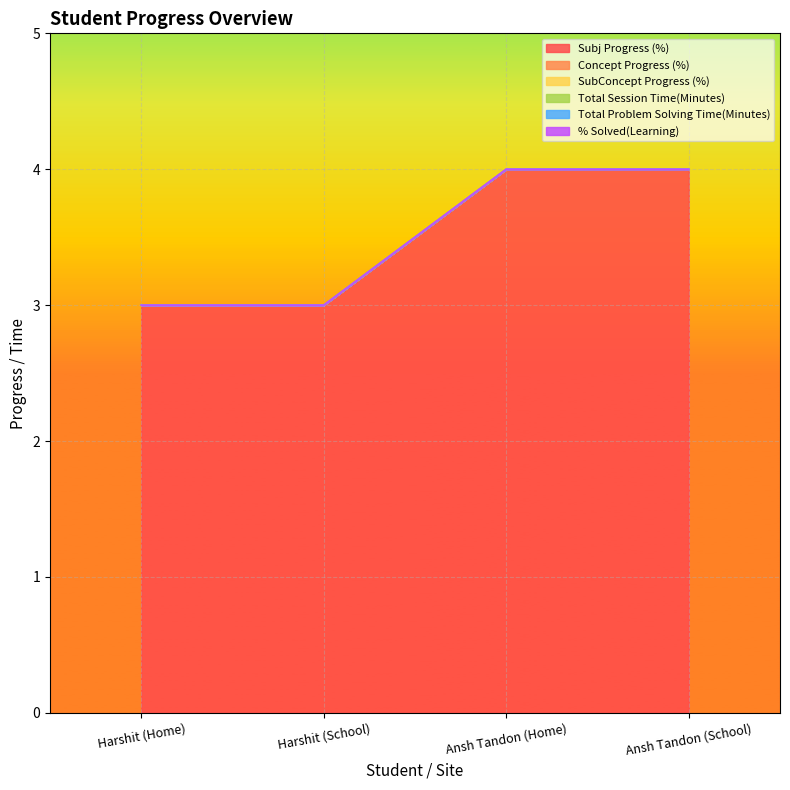

At how many categories does at least one series exceed 3?

2